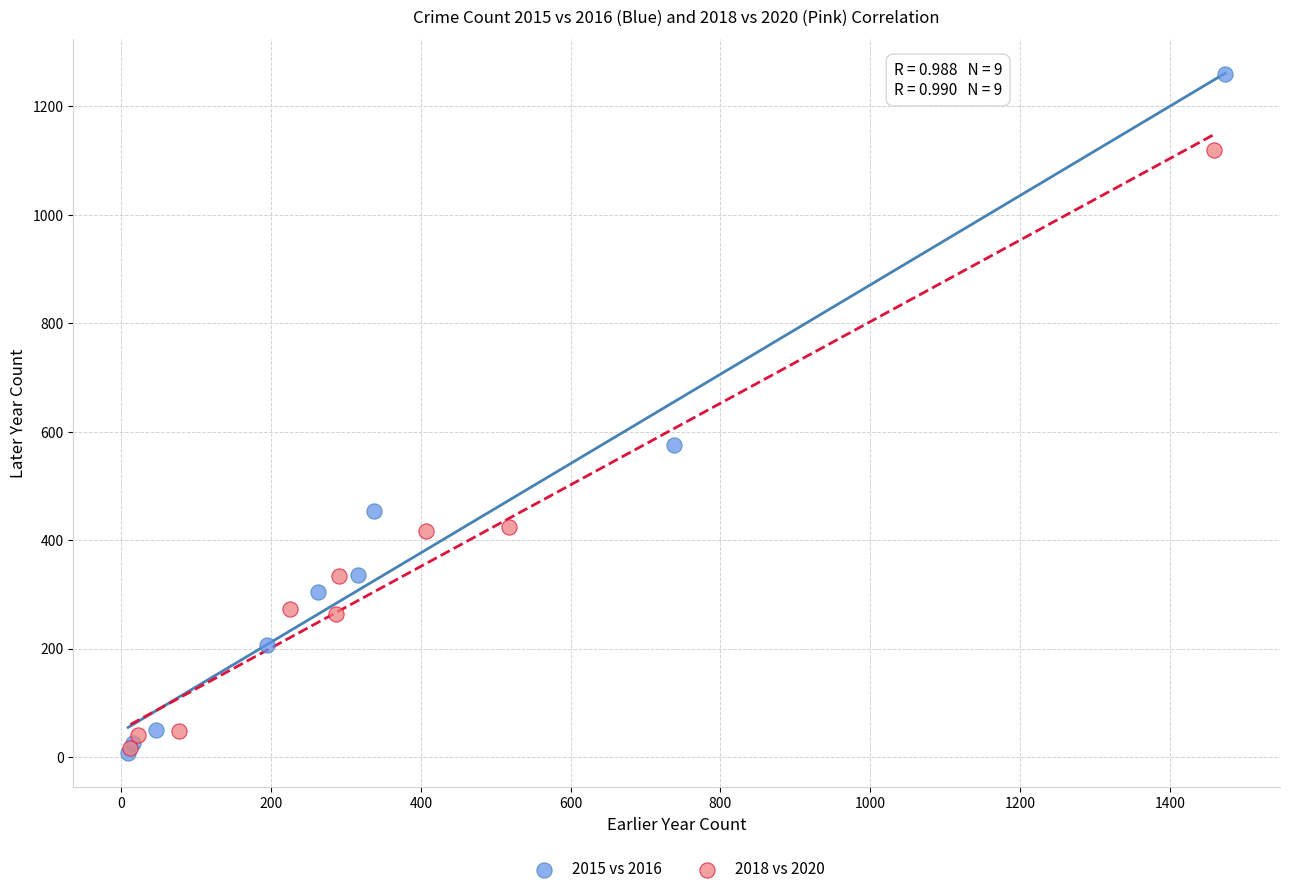

Which series contains the highest Y value?

2015 vs 2016